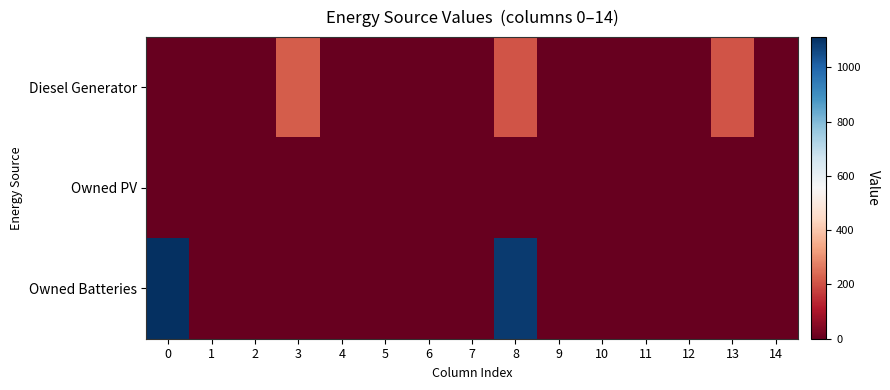

Reading left to right, what are all the values shown in this chart?

Diesel Generator: 0=0	1=0	2=0	3=217	4=0	5=0	6=0	7=0	8=207	9=0	10=0	11=0	12=1	13=206	14=0
Owned PV: 0=0	1=0	2=0	3=0	4=0	5=0	6=0	7=0	8=0	9=0	10=0	11=0	12=0	13=0	14=0
Owned Batteries: 0=1111	1=0	2=0	3=0	4=0	5=0	6=0	7=0	8=1086	9=0	10=0	11=0	12=0	13=0	14=0